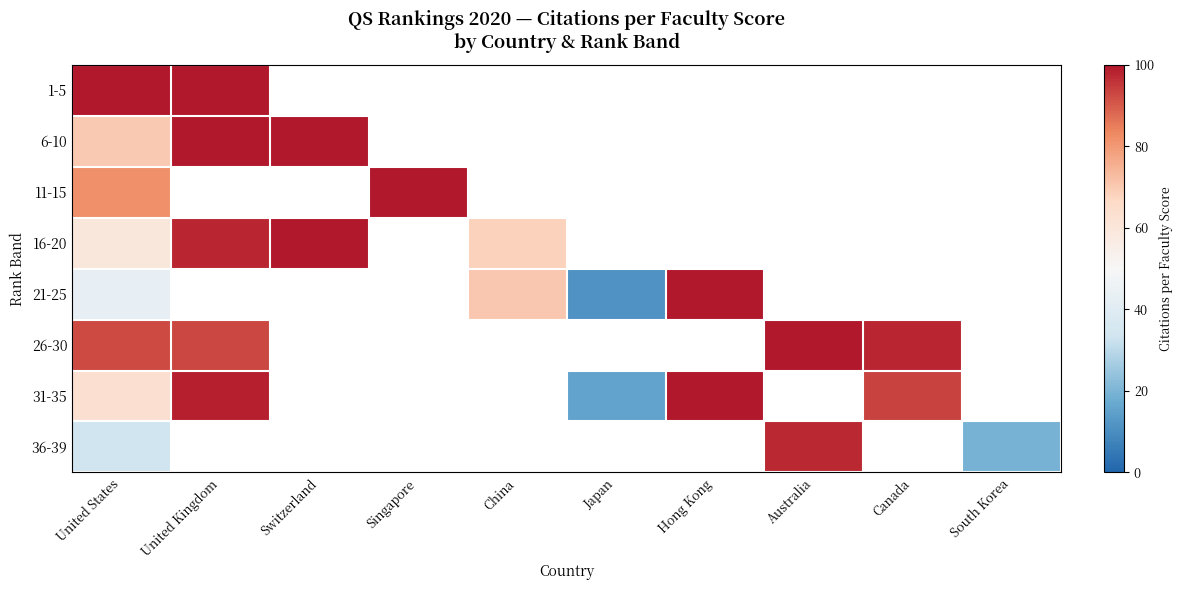

What is the maximum value shown in the chart?

100.0